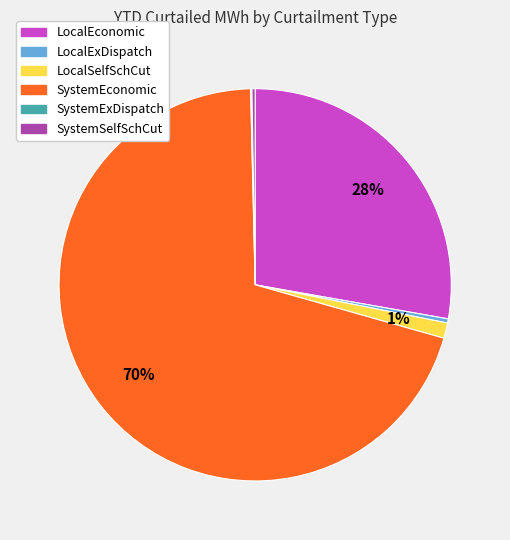

Which has a higher value, LocalExDispatch or SystemEconomic?

SystemEconomic